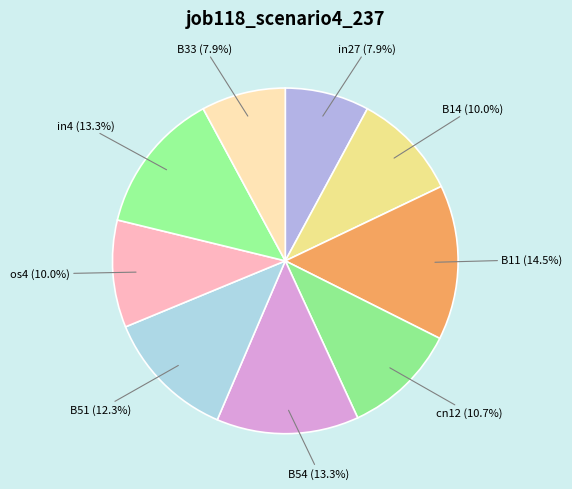

Between in4 and B14, which is larger?

in4